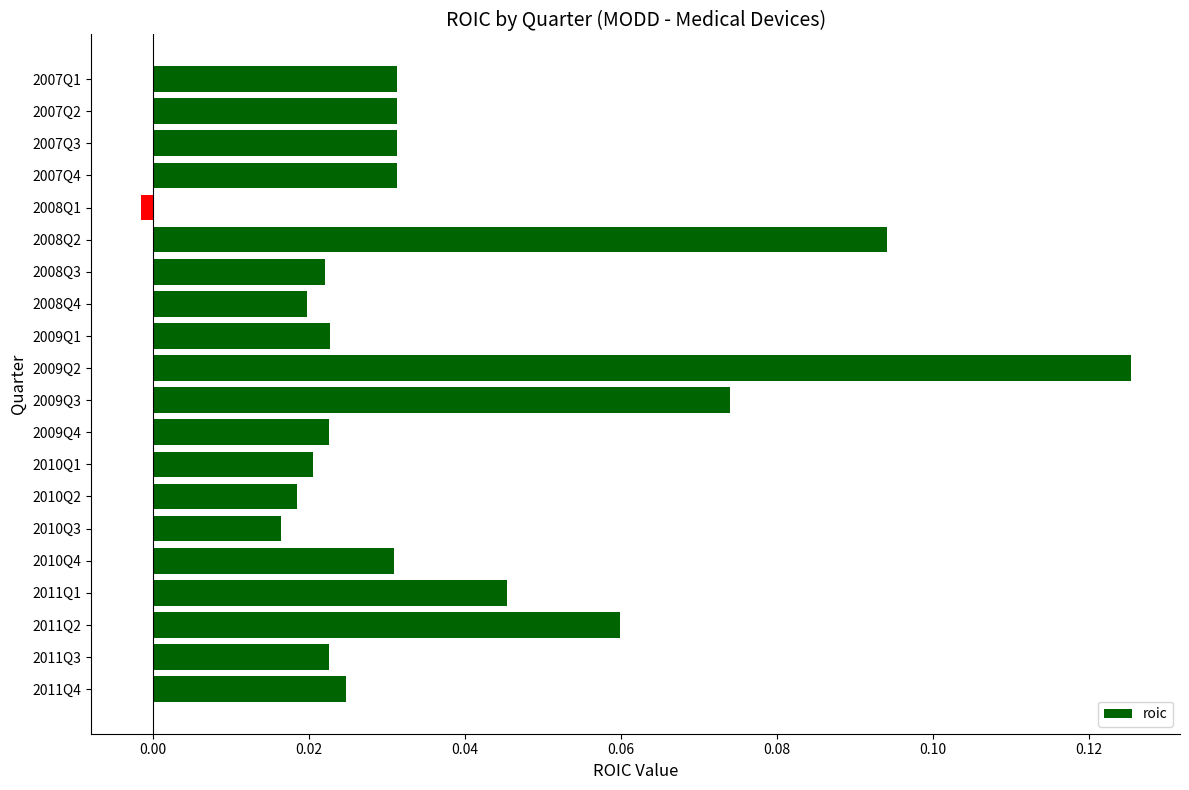

Between 2011Q1 and 2009Q2, which is larger?

2009Q2